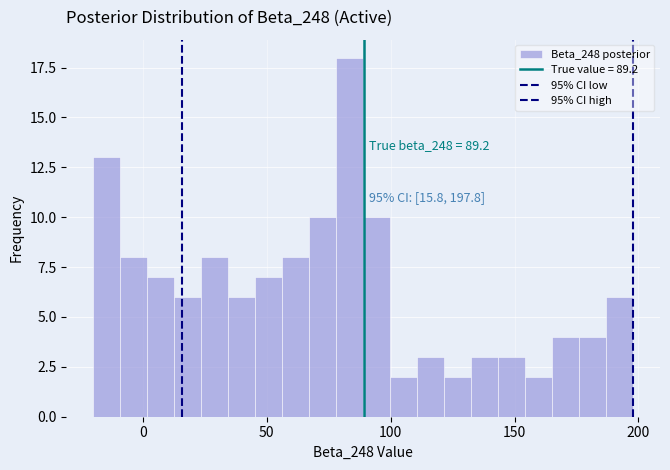

Read against the x-axis, roughly where is the centre of the tallest bar?

85